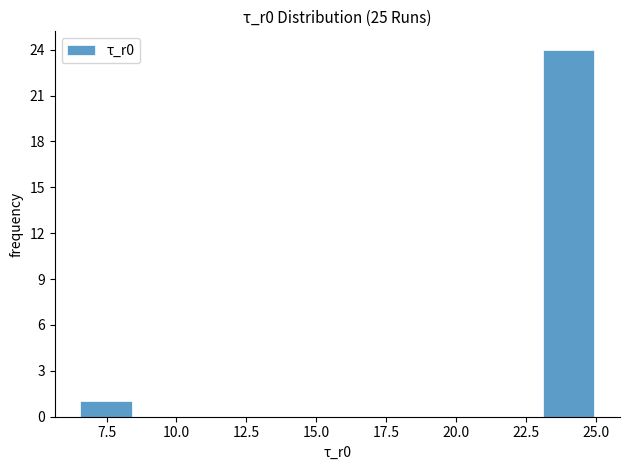

Around what value on the x-axis is the tallest bar? Give the approximate position of its centre, as read against the axis.

24.0